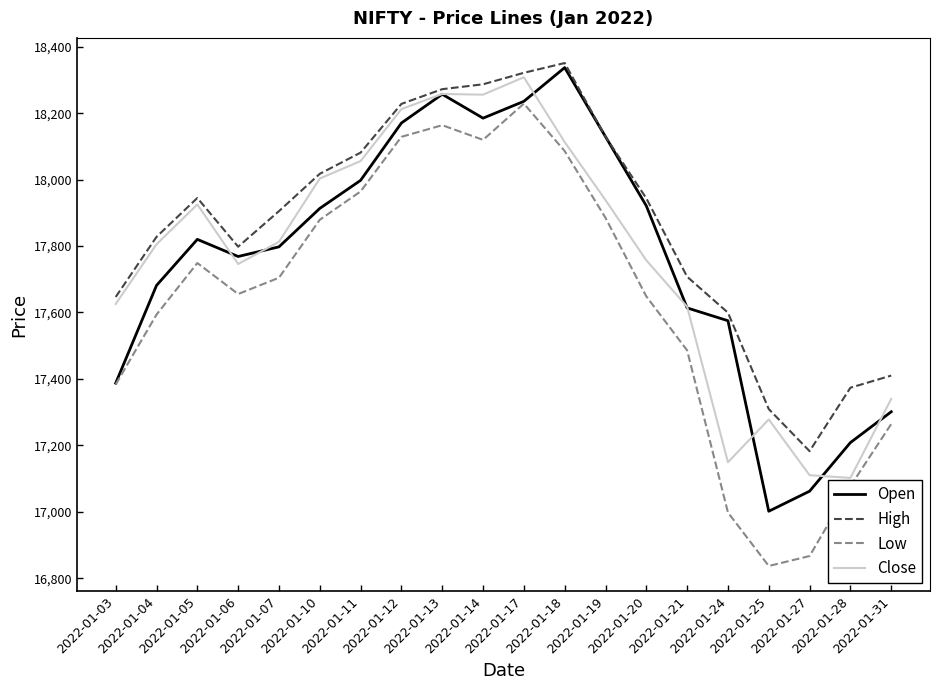

True or false: Close has more than 2 interior local peaks.

True